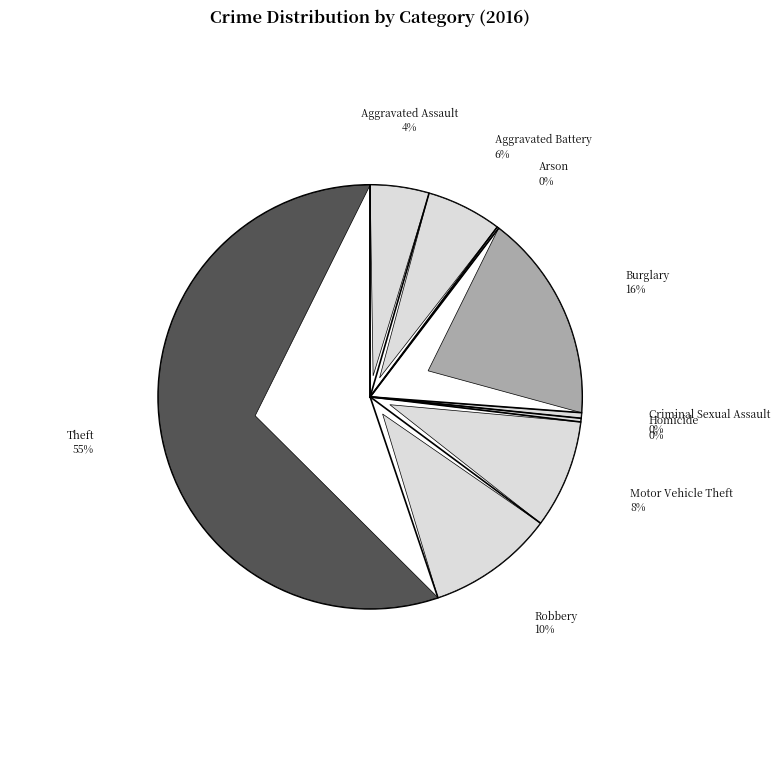

To the nearest percent, what is the difference between the largest and smallest slice percentages?

55%